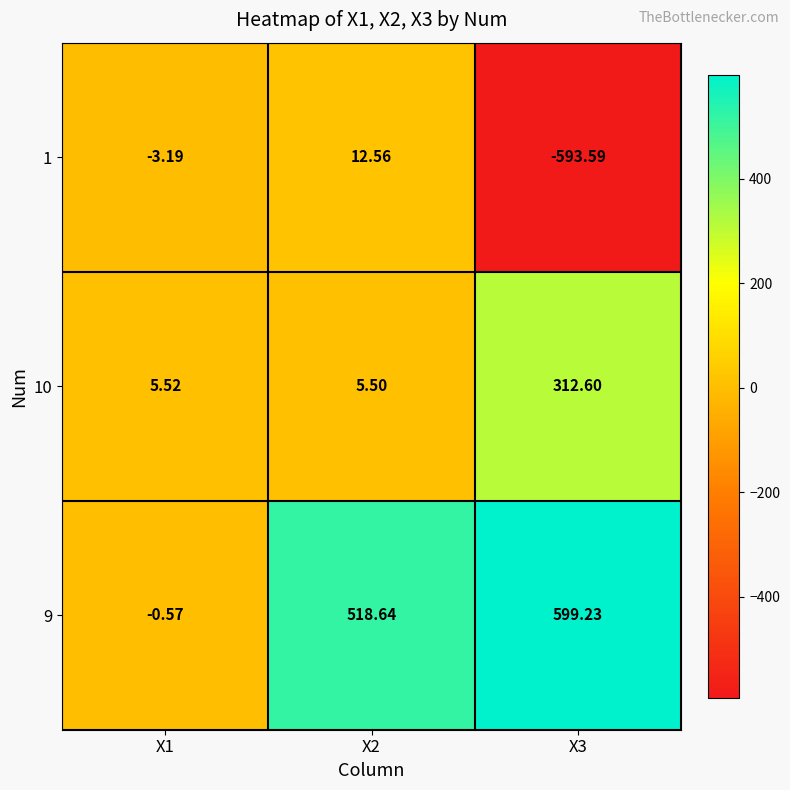

Is the value of 9 at X2 greater than the value of 1 at X1?

Yes